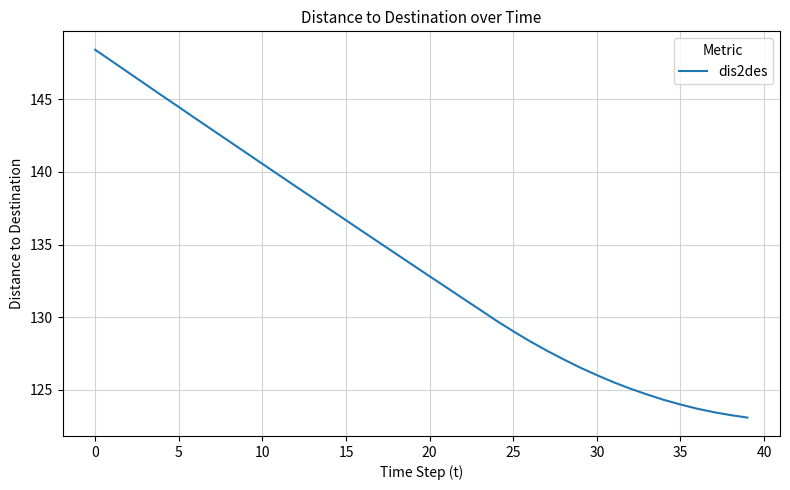

What is the smallest value displayed?

123.1